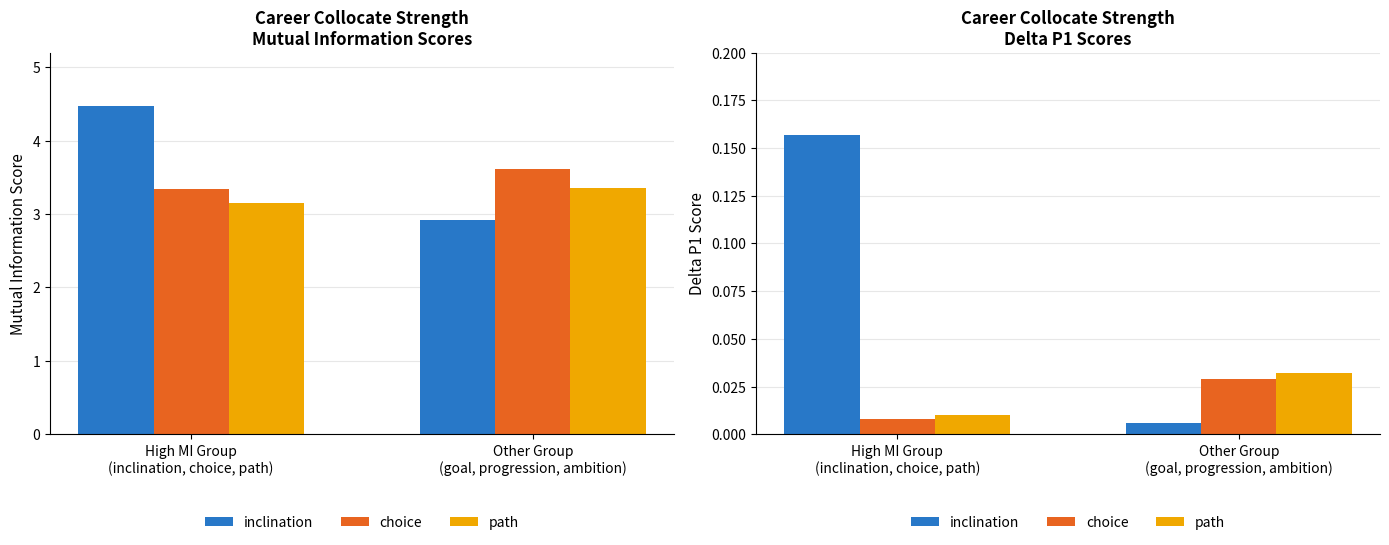

What is the spread (max minus min) of values at High MI Group
(inclination, choice, path)?

0.1